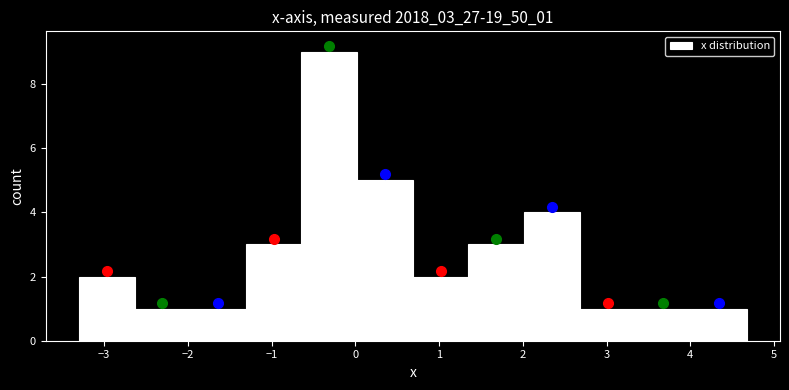

Reading left to right, list every bar in this chart as the range it spans on the x-axis followed by its height. Neither the bar edges nor the heights are printed on the chart, so give them approximately, as read against the axes.

-3.3 to -2.6: 2
-2.6 to -2.0: 1
-2.0 to -1.3: 1
-1.3 to -0.6: 3
-0.6 to 0.0: 9
0.0 to 0.7: 5
0.7 to 1.4: 2
1.4 to 2.0: 3
2.0 to 2.7: 4
2.7 to 3.3: 1
3.3 to 4.0: 1
4.0 to 4.7: 1